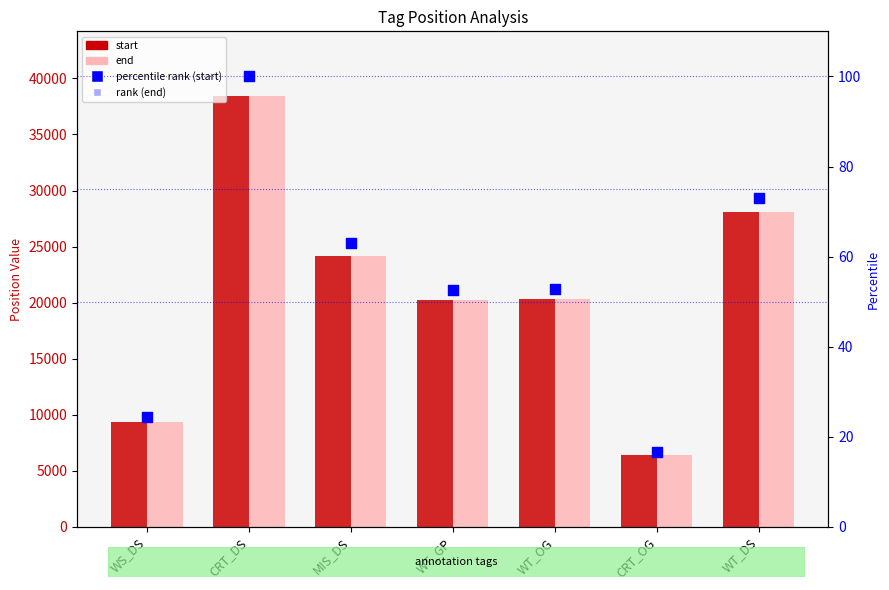

Which series contains the highest Y value?

end